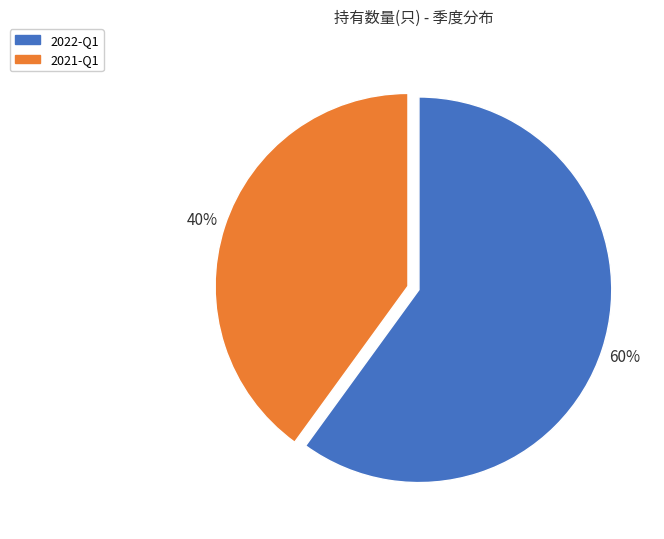

How many segments does this pie chart have?

2